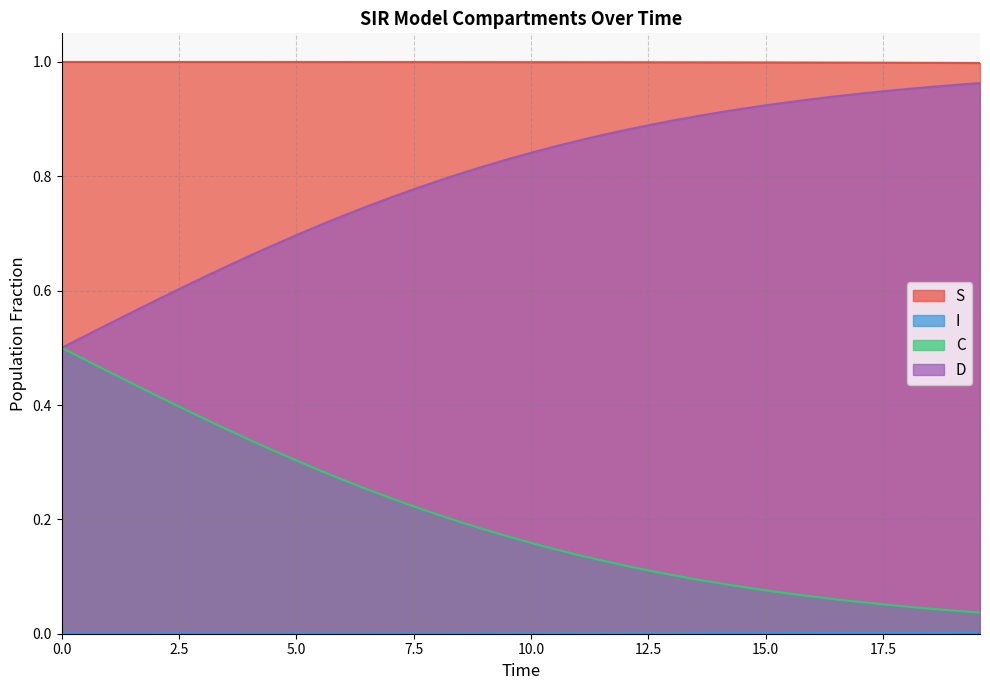

What is the sum of all S values?

40.0